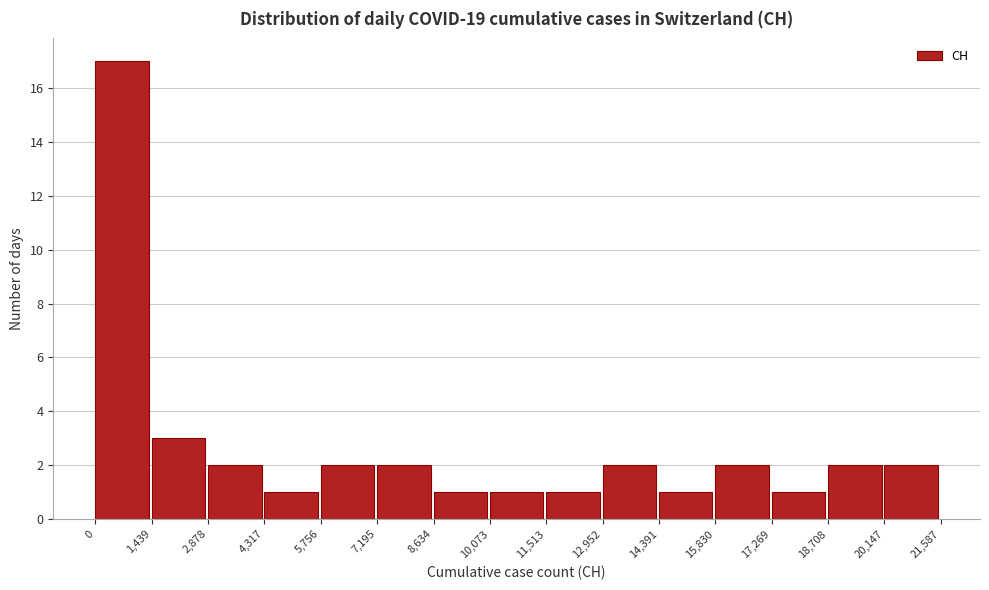

Reading left to right, transcribe this chart: for each bar, give the range it covers on the x-axis and its height. The values are not printed on the chart, so give them approximately, as read against the axis.

0 to 1,439: 17
1,439 to 2,878: 3
2,878 to 4,317: 2
4,317 to 5,756: 1
5,756 to 7,195: 2
7,195 to 8,634: 2
8,634 to 10,073: 1
10,073 to 11,513: 1
11,513 to 12,952: 1
12,952 to 14,391: 2
14,391 to 15,830: 1
15,830 to 17,269: 2
17,269 to 18,708: 1
18,708 to 20,147: 2
20,147 to 21,587: 2